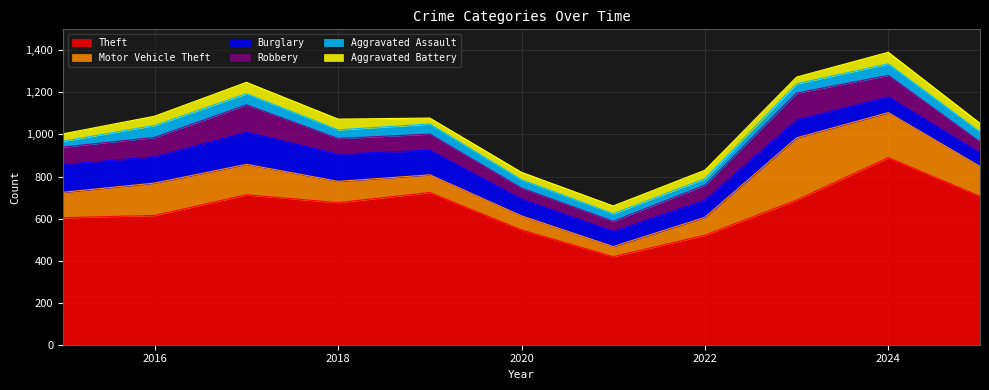

Does the chart have visible grid lines?

Yes